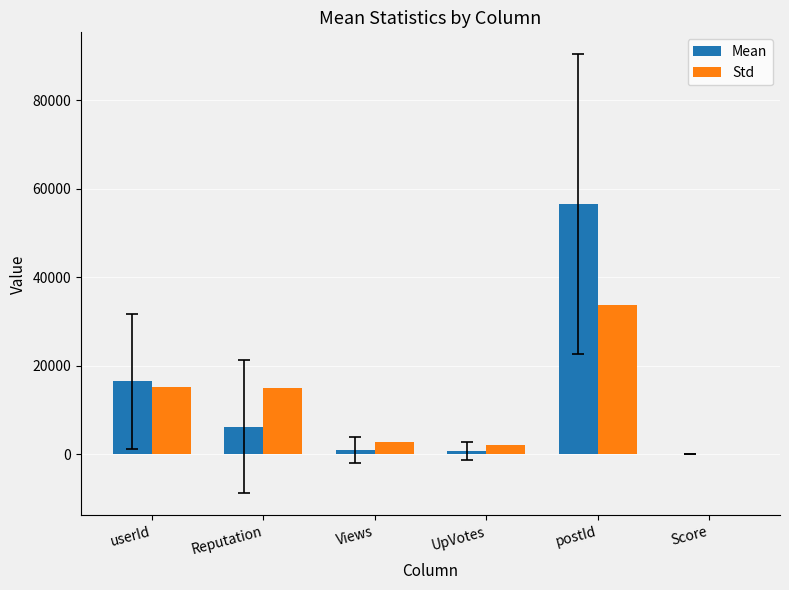

What is the maximum value for Std?

33840.3